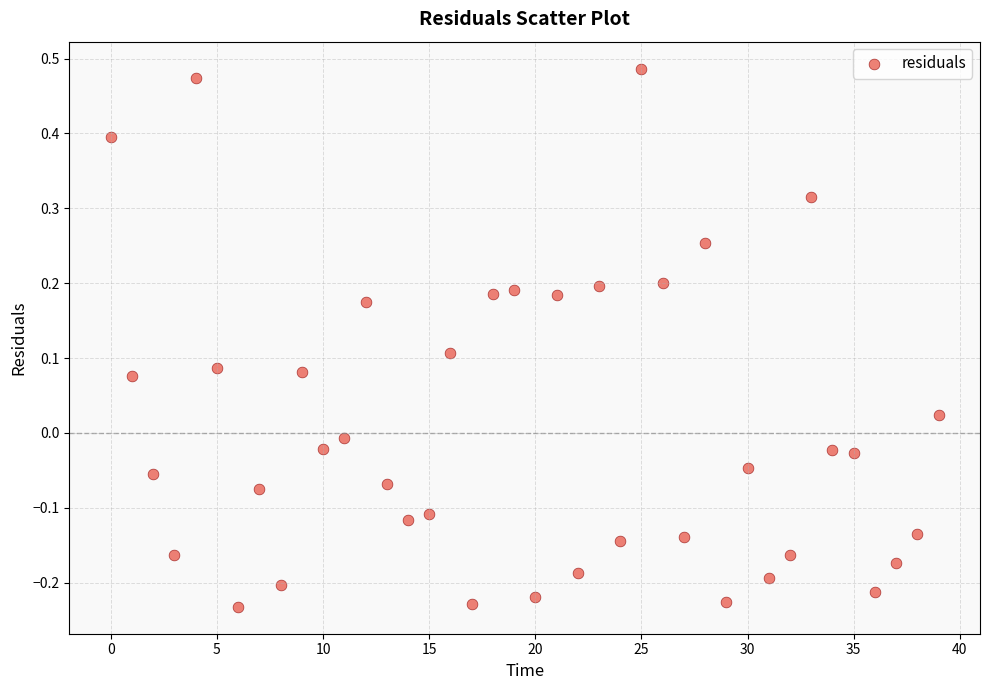

What is the range of Y values (max minus min)?

0.7